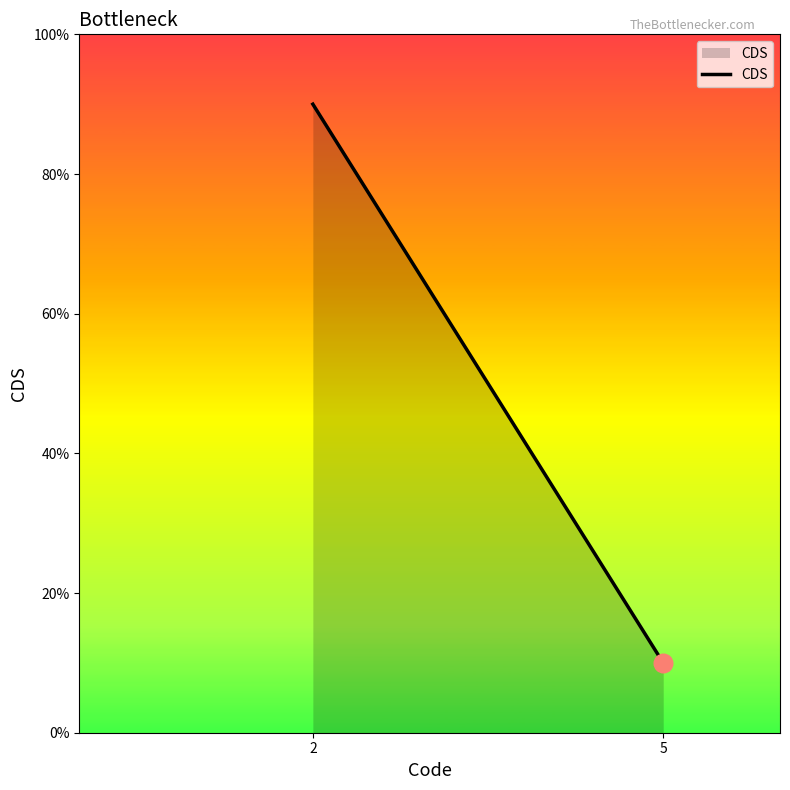

Which has a higher value, 2 or 5?

2